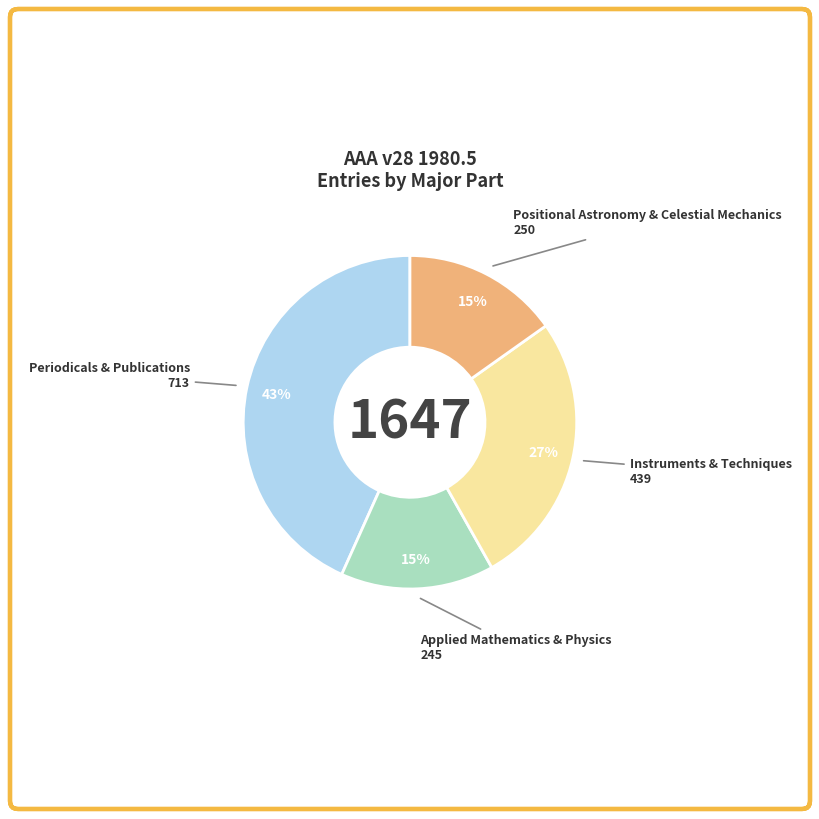

Which category has the biggest portion of the pie?

Periodicals & Publications